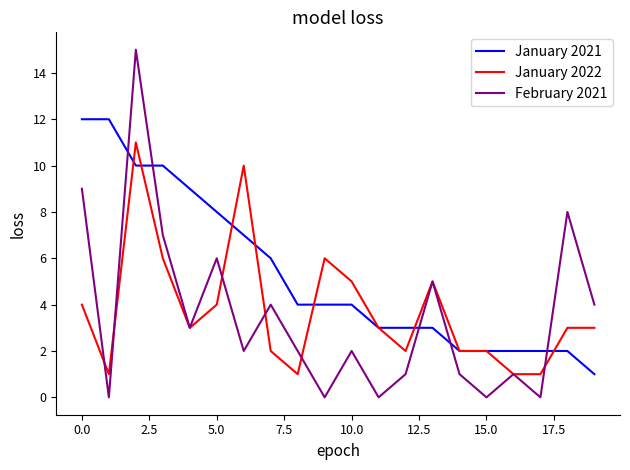

What is the maximum value for January 2021?

12